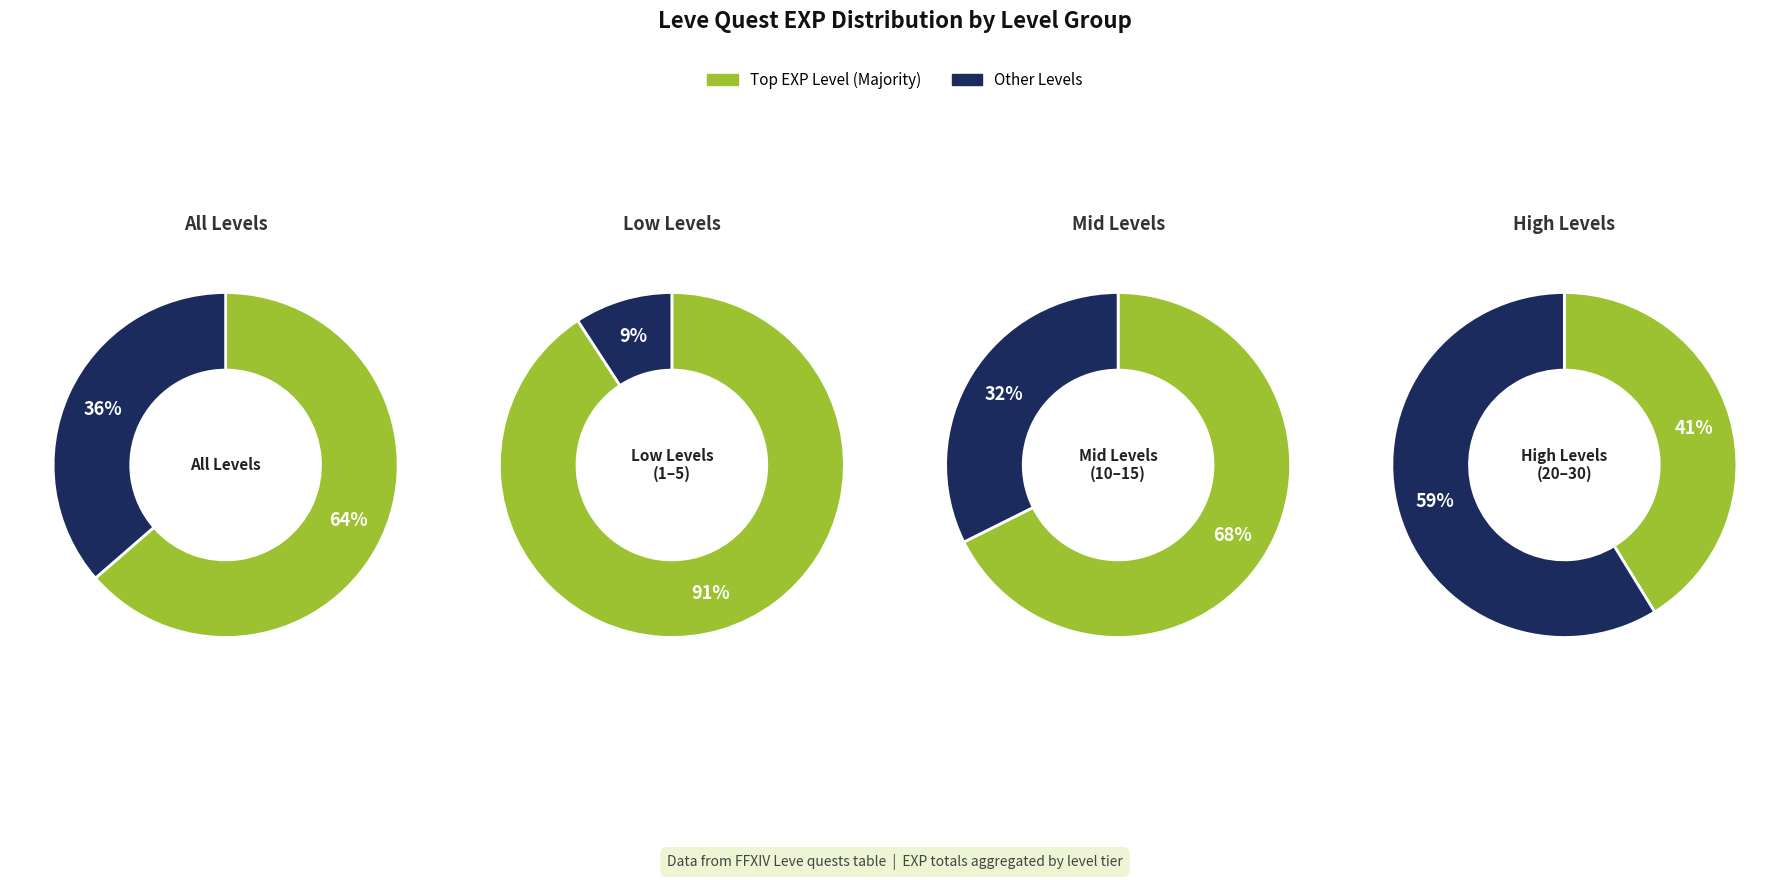

Is the sum of Leve Level 5 and Leve Level 15 greater than half?

No